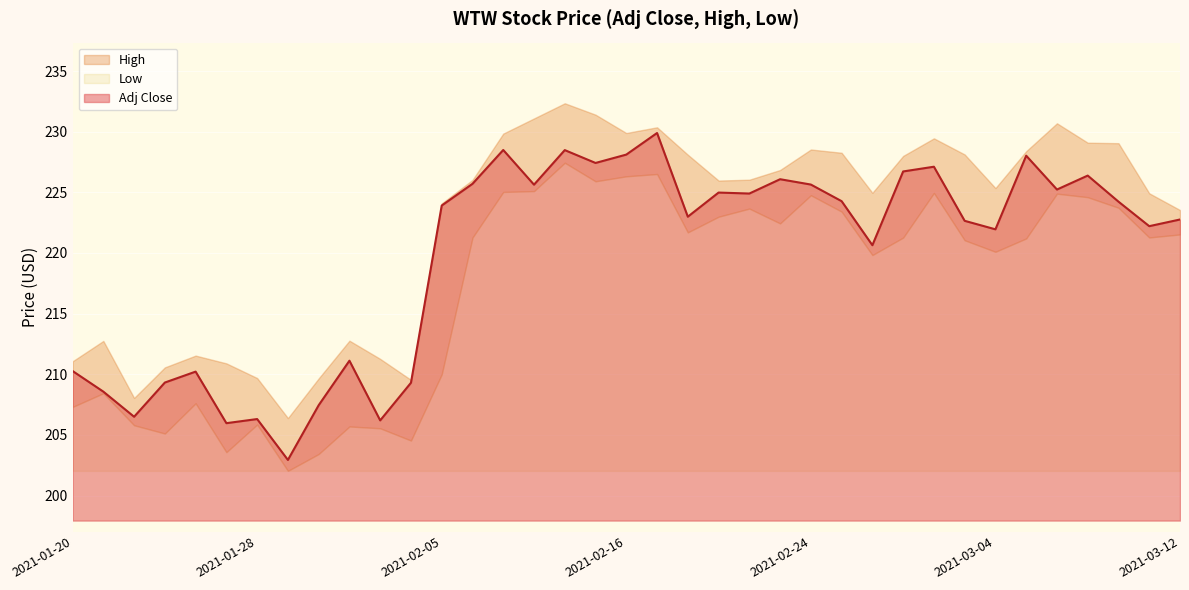

What is the label of the 21st point from the right?

2021-02-11